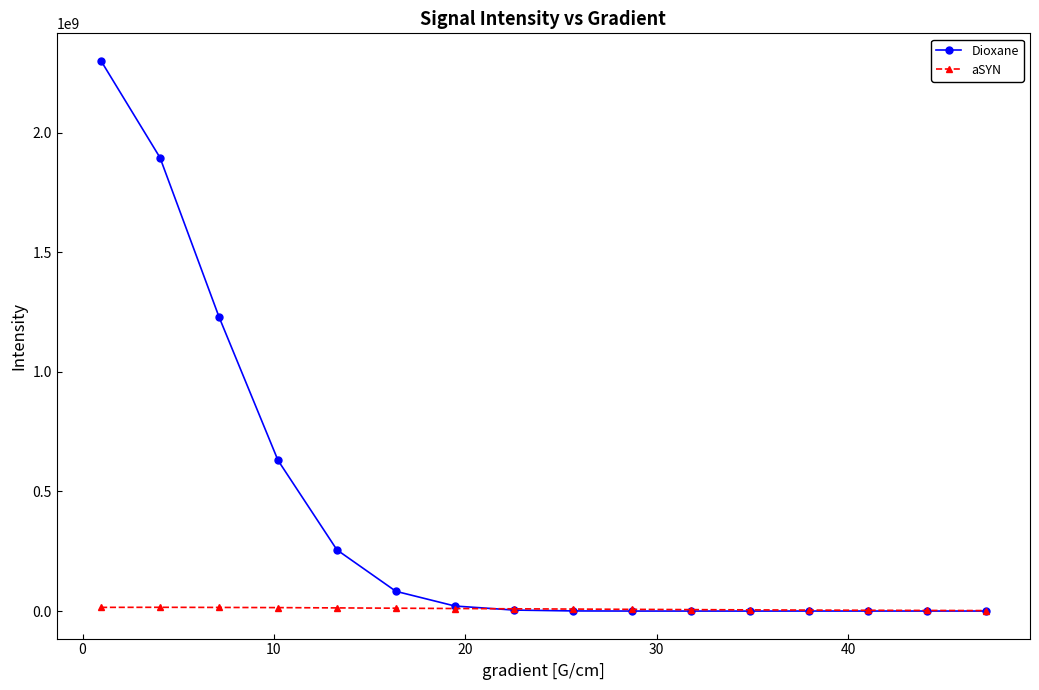

What is the maximum value shown in the chart?

2299859099